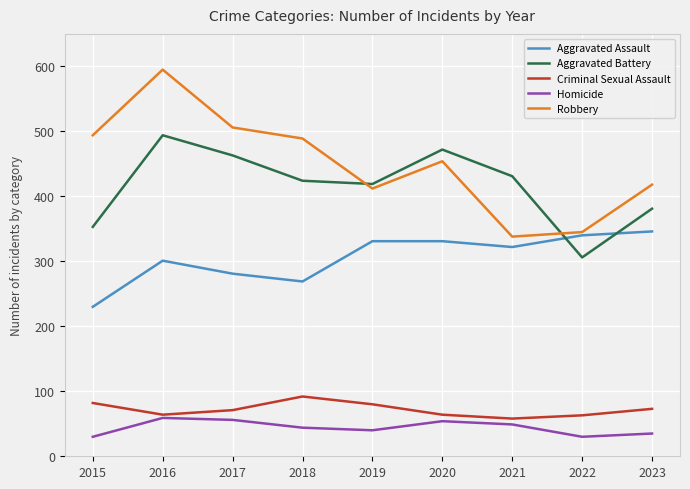

True or false: Criminal Sexual Assault has a value of 15 at 2016.

False